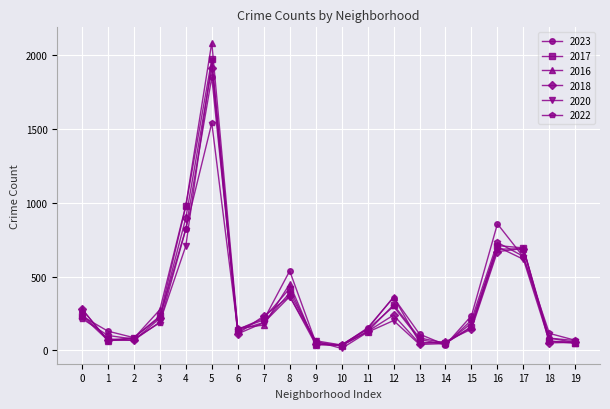

What are all the series names shown in the legend?

2023, 2017, 2016, 2018, 2020, 2022